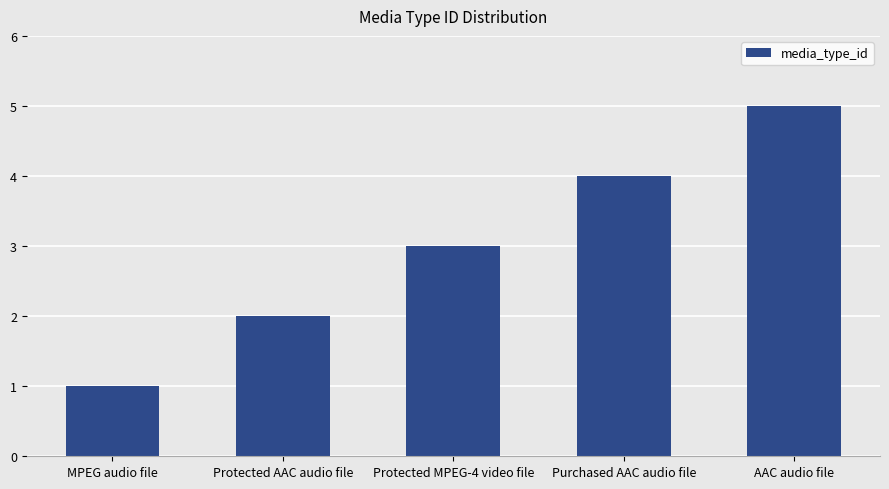

What is the difference between the maximum and minimum values?

4